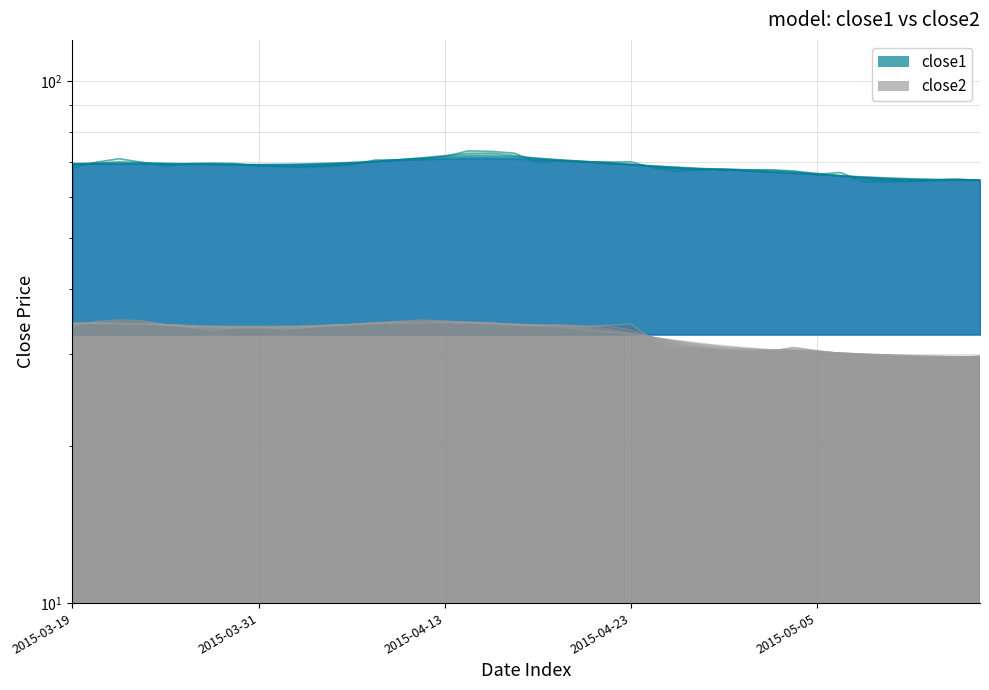

Which series has the widest spread of values?

close1